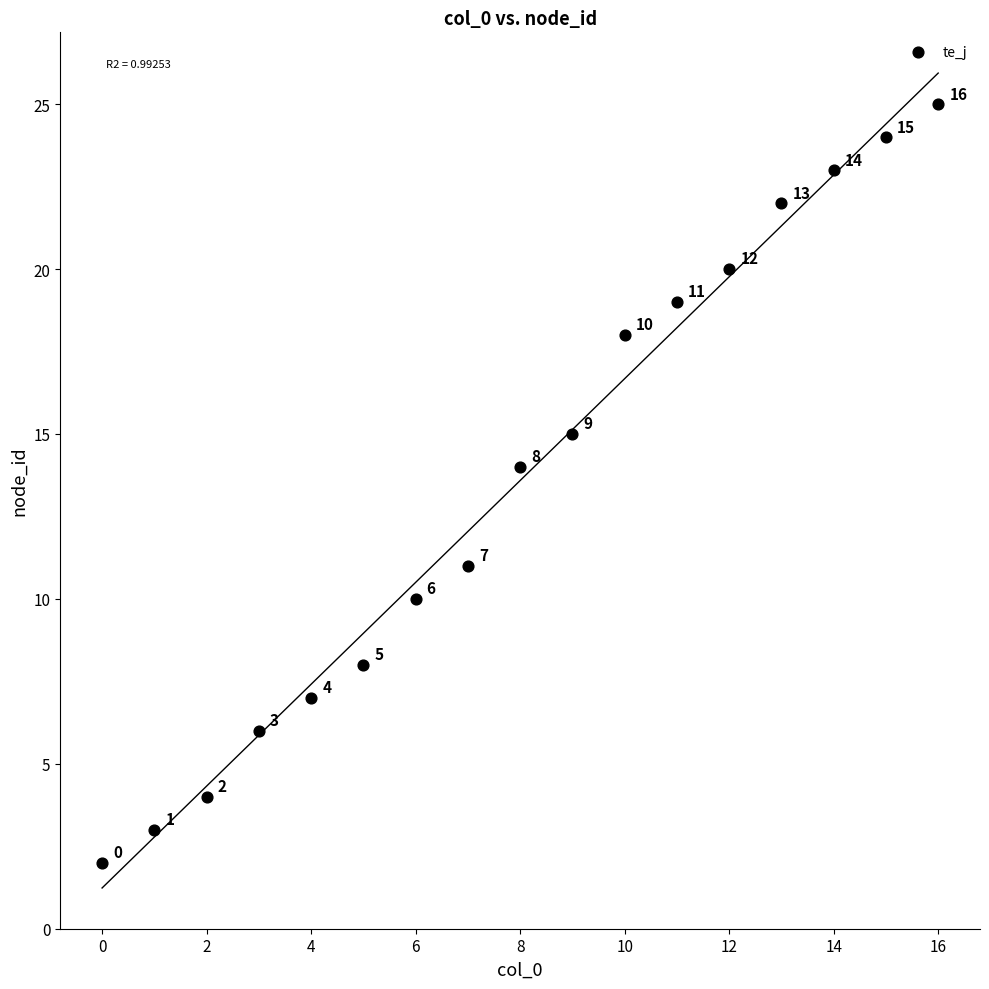

What Y value in the scatter plot is closest to 13?

14